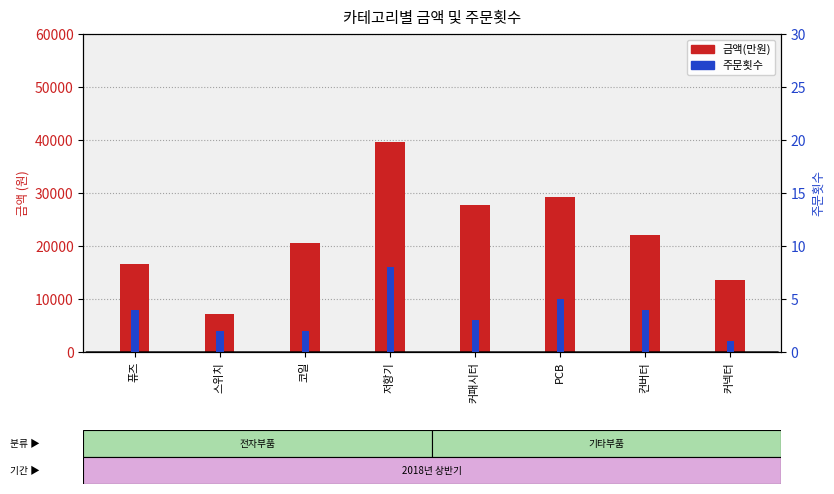

At how many categories does at least one series exceed 26456?

3